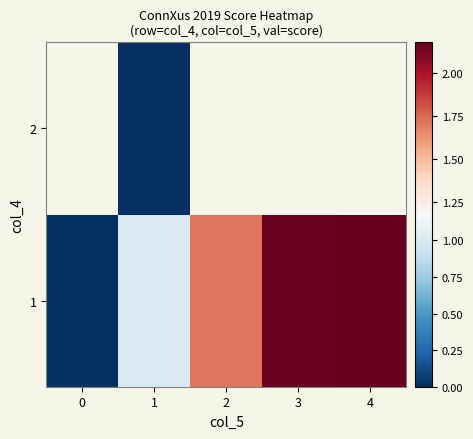

How many data points in 1 are less than 1?

1